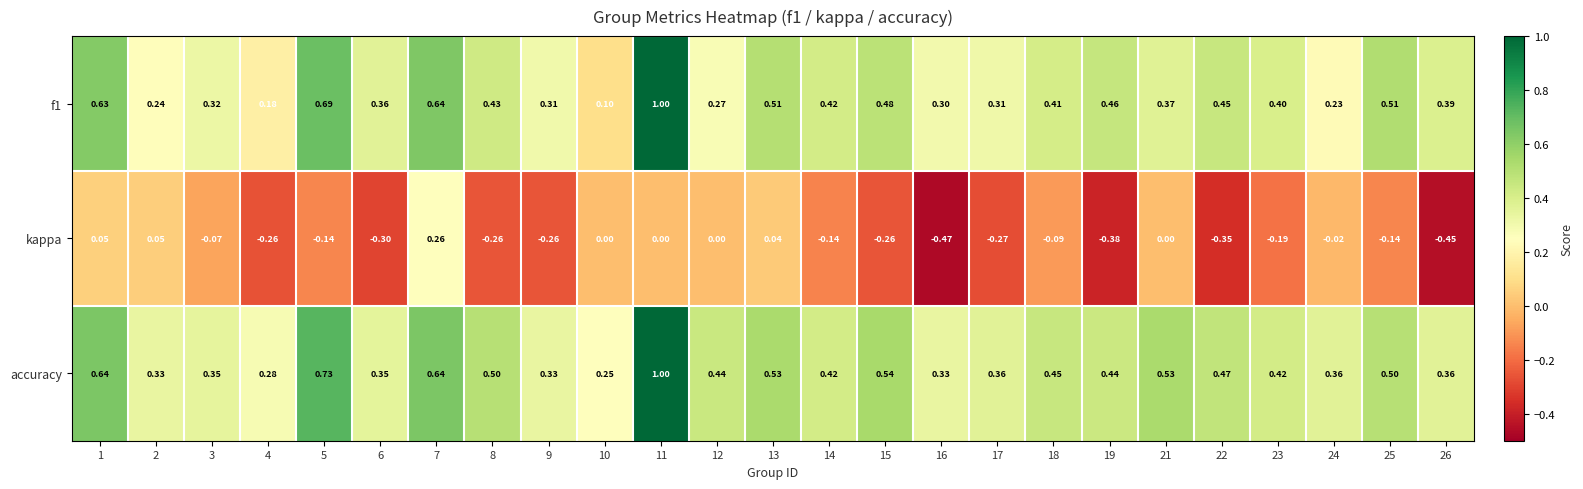

Which series changed the most between 22 and 24?

kappa